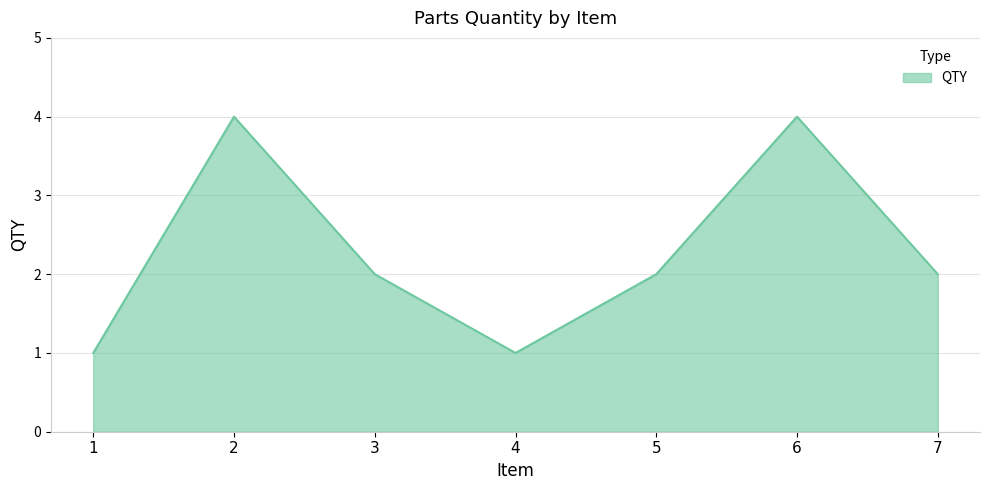

True or false: the data has more than 1 interior local peaks.

True